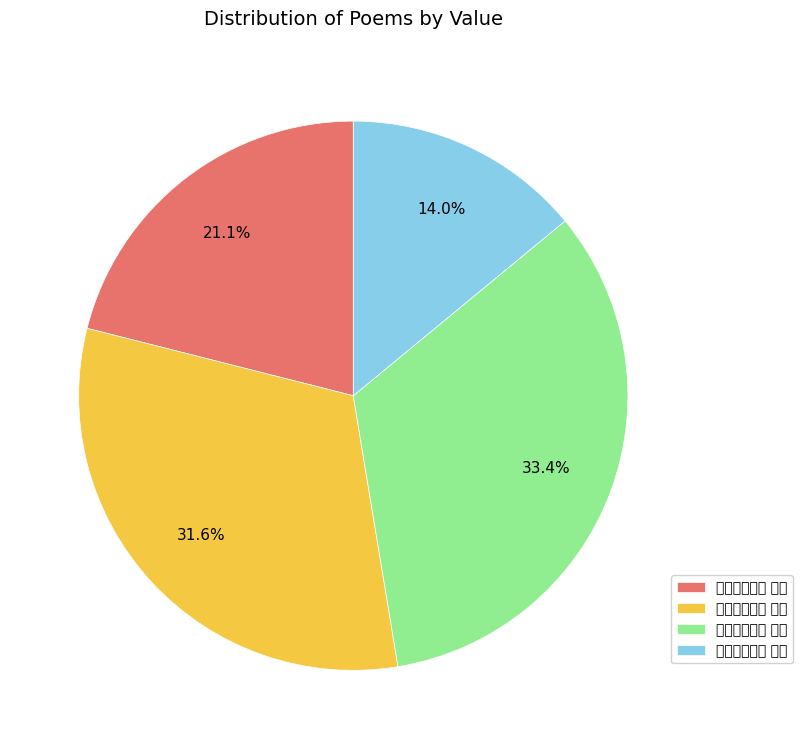

Does any single category account for the majority?

No